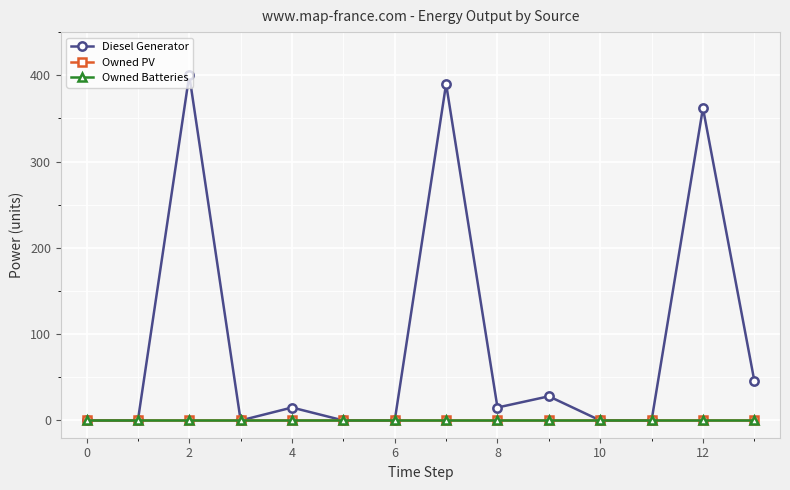

What are all the series names shown in the legend?

Diesel Generator, Owned PV, Owned Batteries